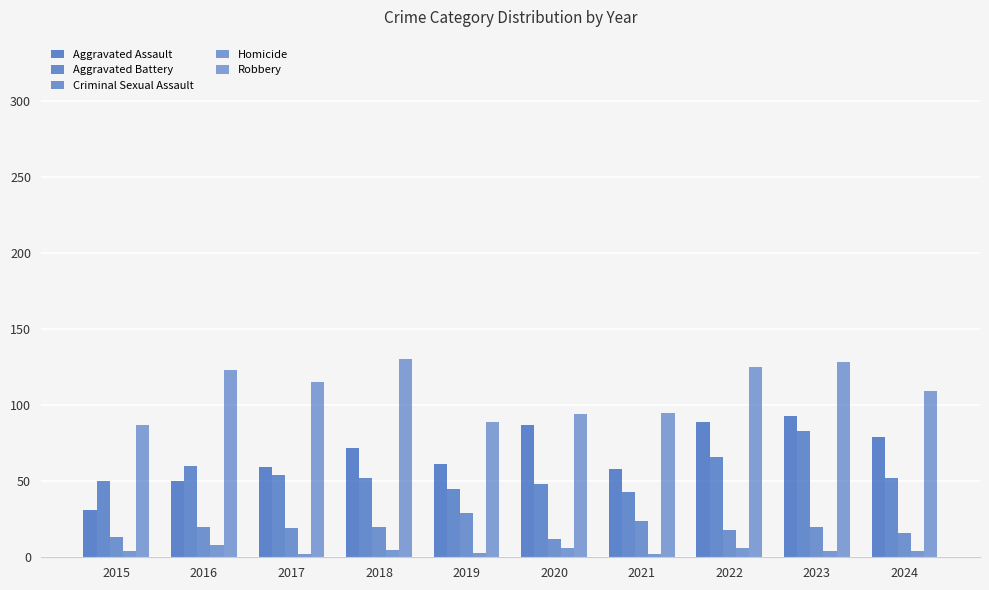

List the labels in order of Aggravated Assault value, smallest first.

2015, 2016, 2021, 2017, 2019, 2018, 2024, 2020, 2022, 2023